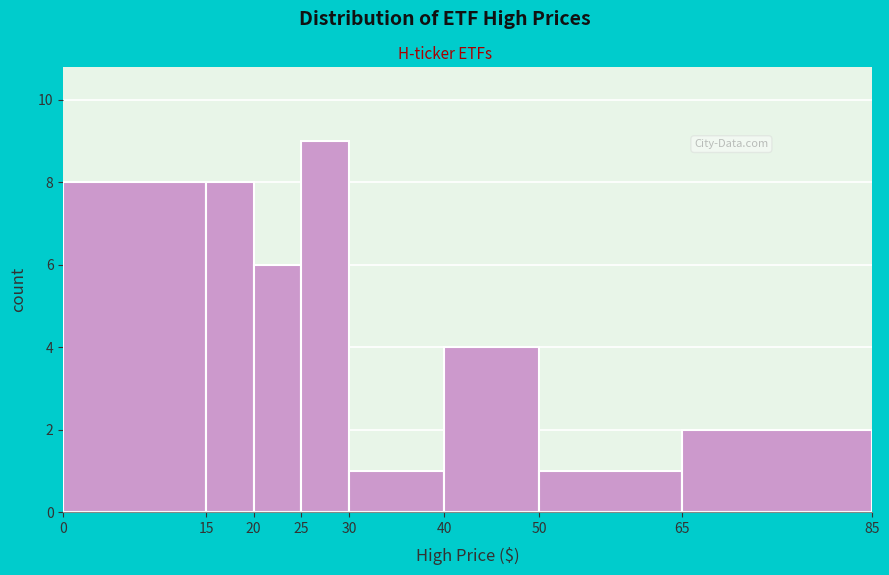

Reading left to right, transcribe this chart: for each bar, give the range it covers on the x-axis and its height. The values are not printed on the chart, so give them approximately, as read against the axis.

0 to 15: 8
15 to 20: 8
20 to 25: 6
25 to 30: 9
30 to 40: 1
40 to 50: 4
50 to 65: 1
65 to 85: 2